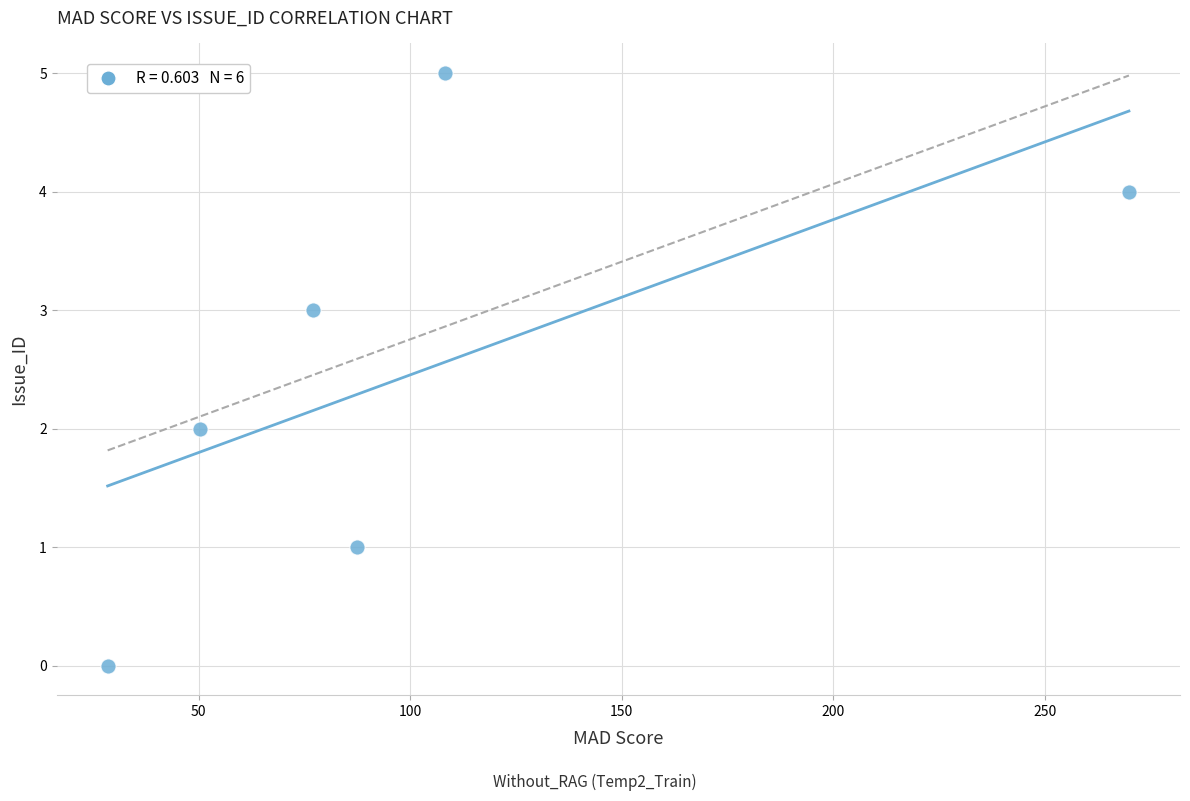

What is the range of Y values (max minus min)?

5